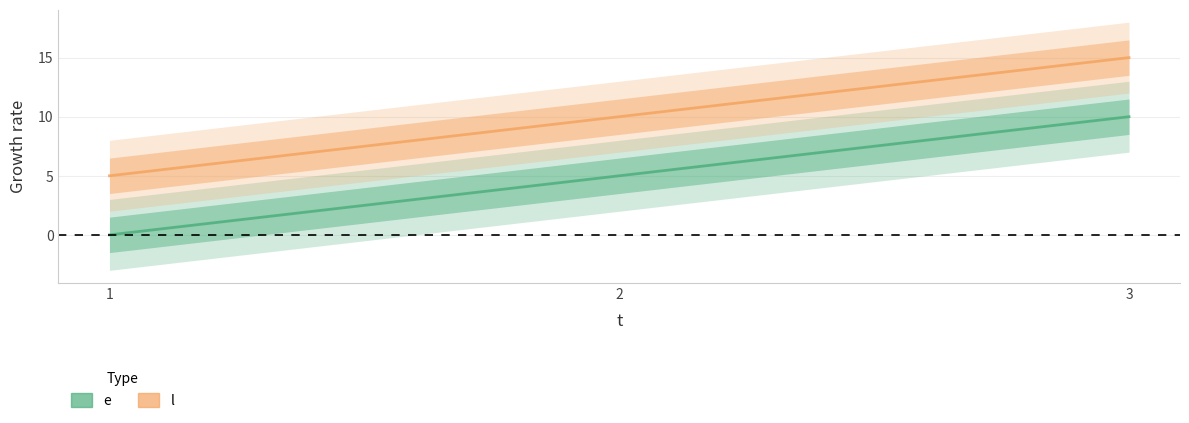

What is the average value of the e series?

5